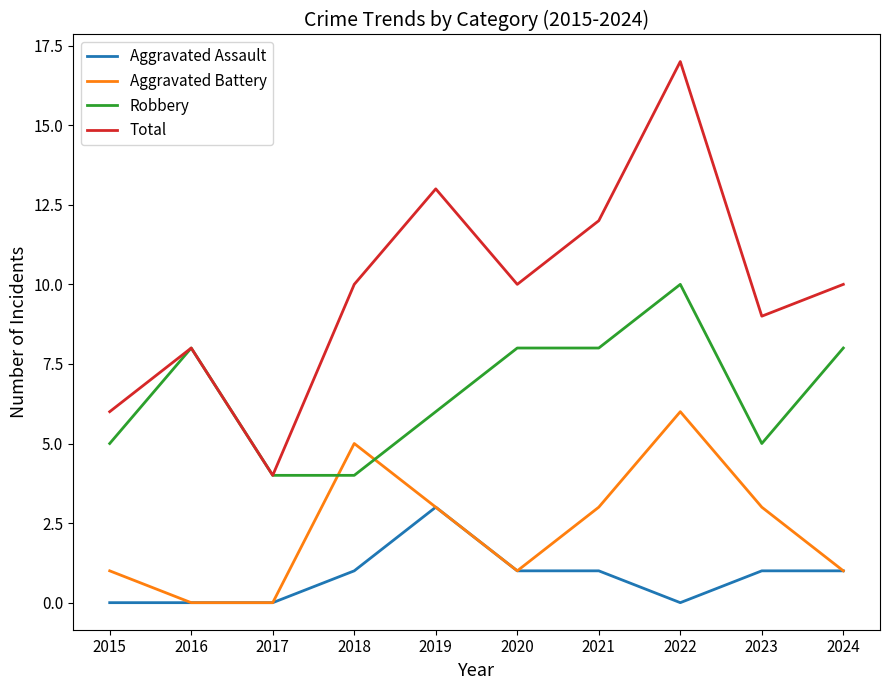

What are all the series names shown in the legend?

Aggravated Assault, Aggravated Battery, Robbery, Total